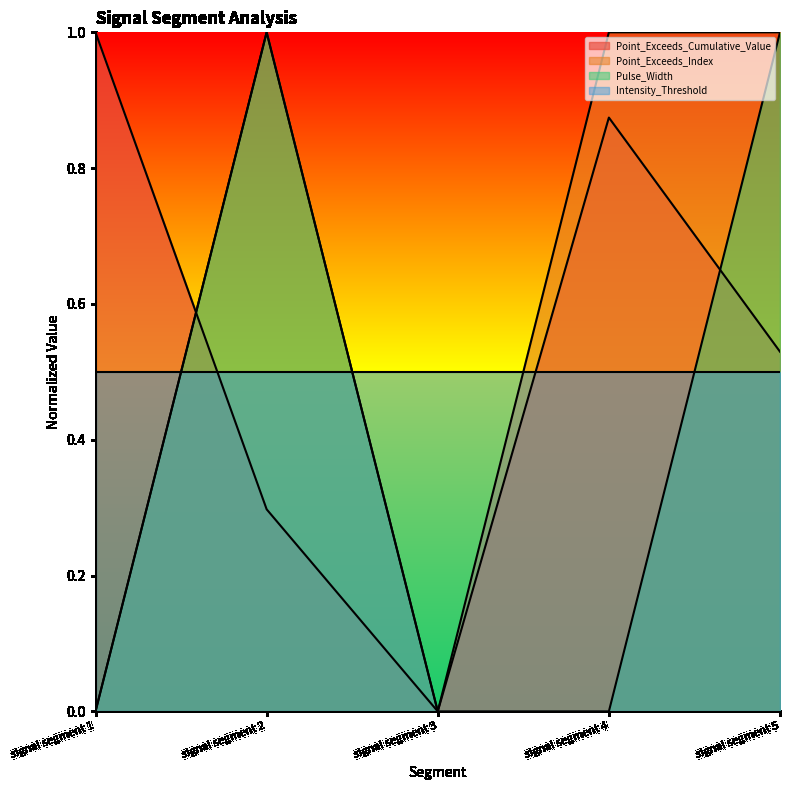

Is it true that Point_Exceeds_Index equals 0.5 at signal segment 4?

False